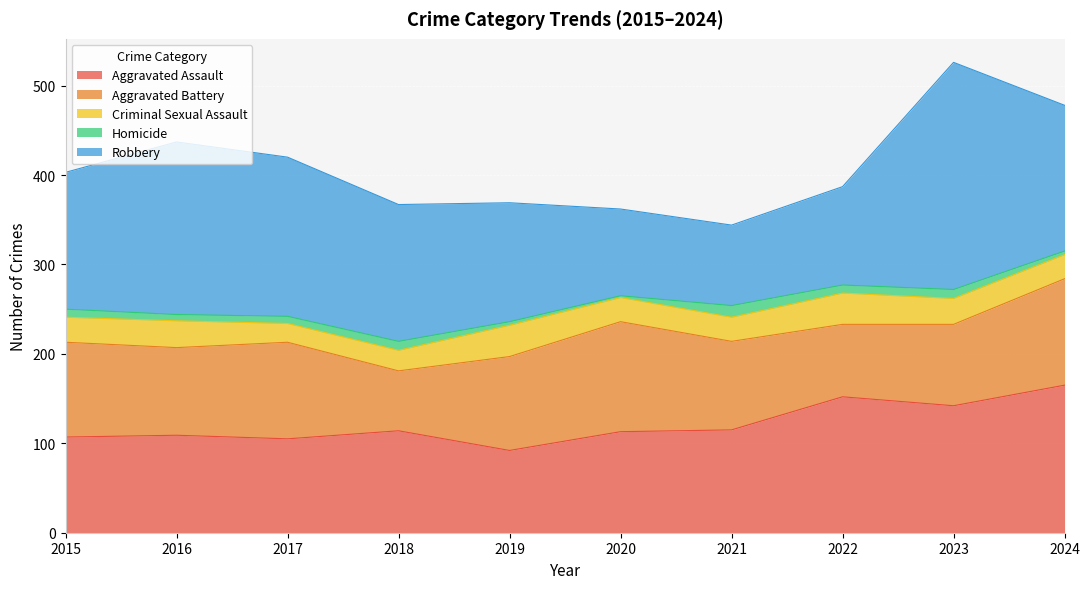

Is the value of Aggravated Assault at 2015 greater than the value of Aggravated Battery at 2023?

Yes